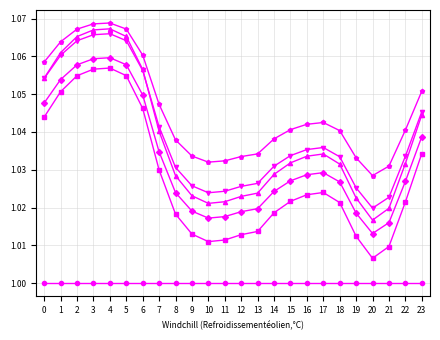

Is this an area chart (filled region under the line)?

No